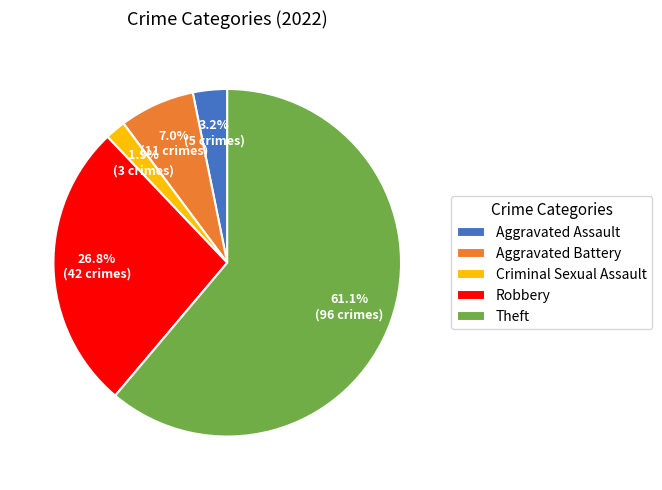

Count the number of slices in the pie.

5